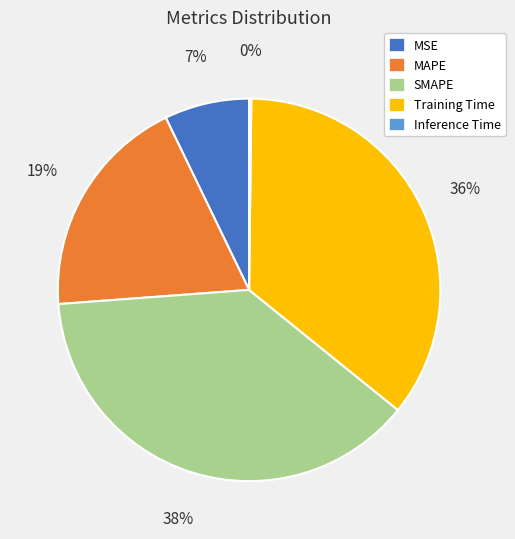

Which category has the biggest portion of the pie?

SMAPE